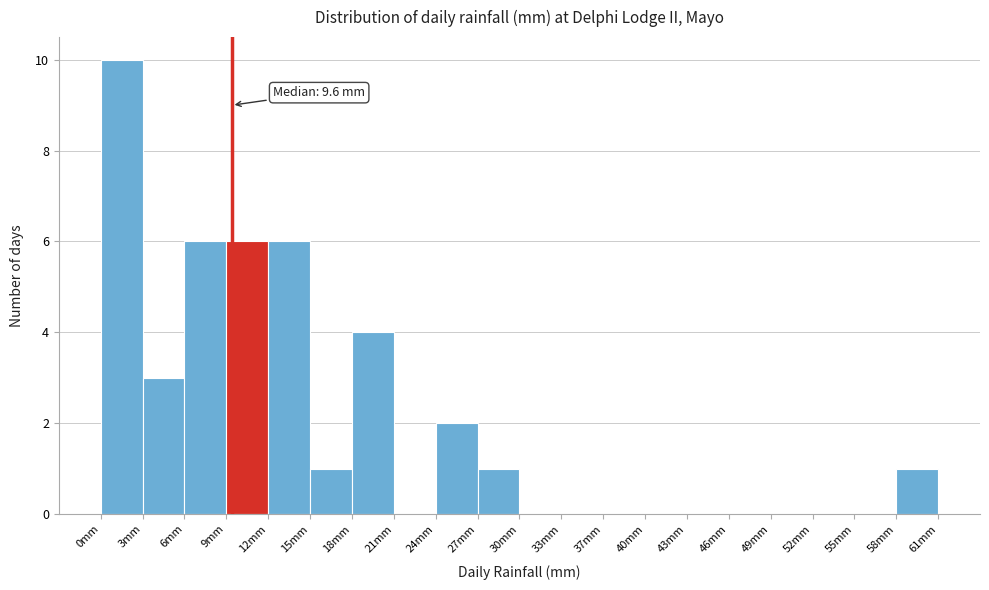

Over which range of the x-axis is the bar tallest?

0.0 to 3.0